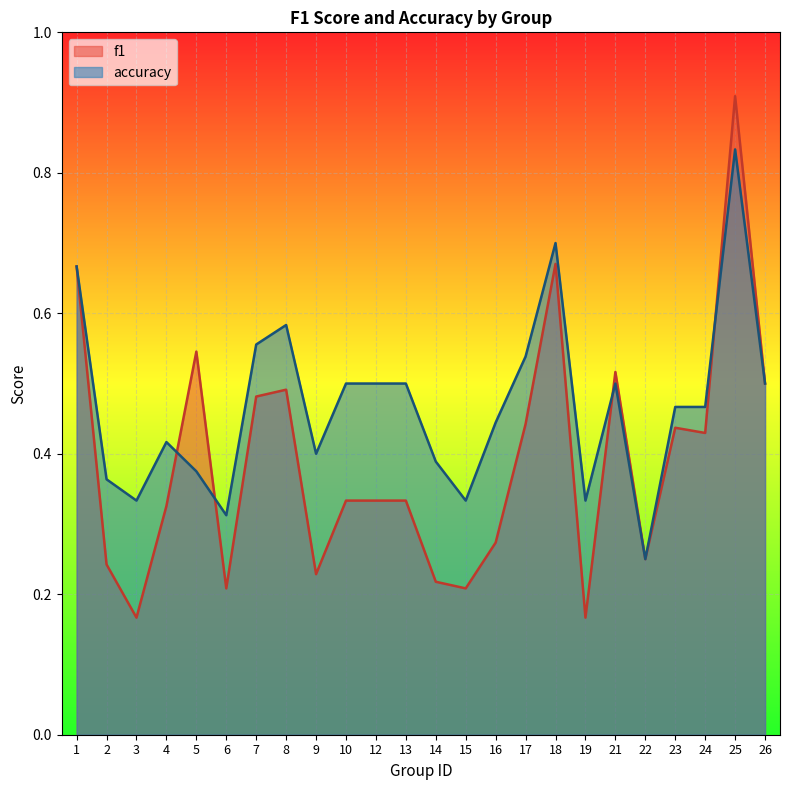

Rank the series by their average value, from lowest to highest.

f1, accuracy